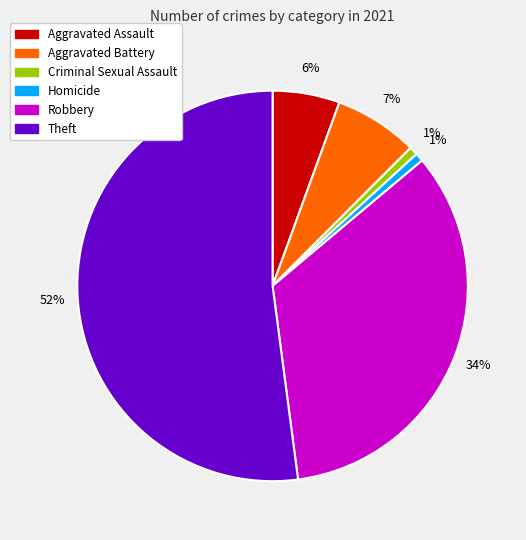

Is there a majority slice in this chart?

Yes